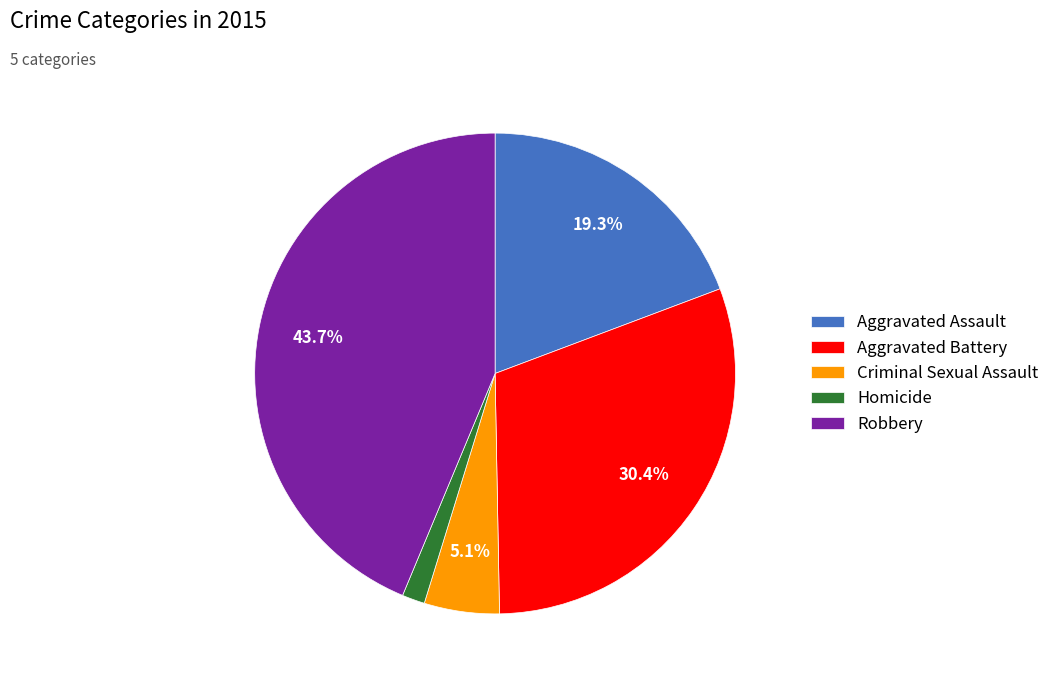

Is there any slice that represents more than half of the pie?

No